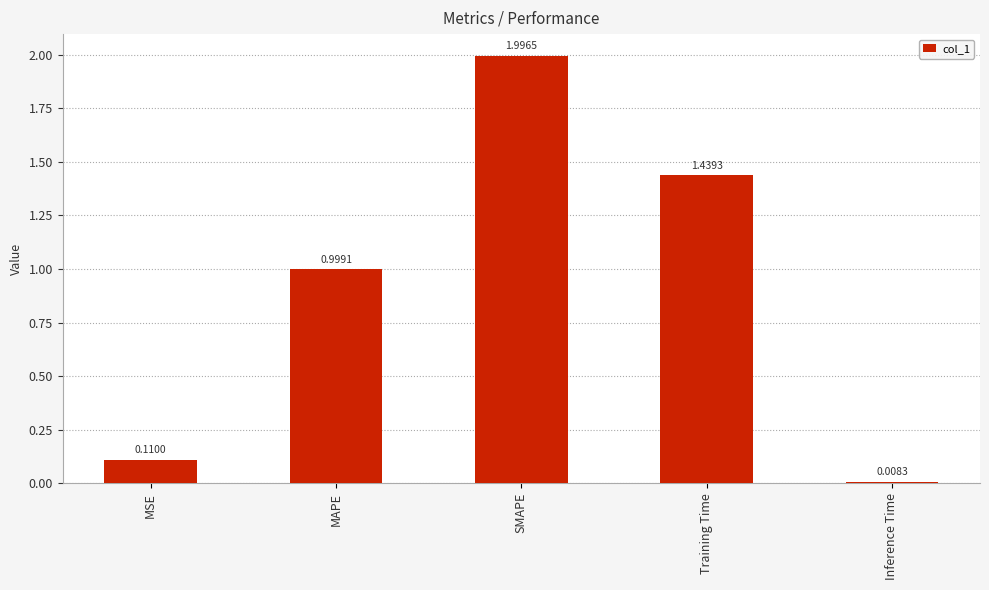

Which category has the lowest value across all series?

Inference Time